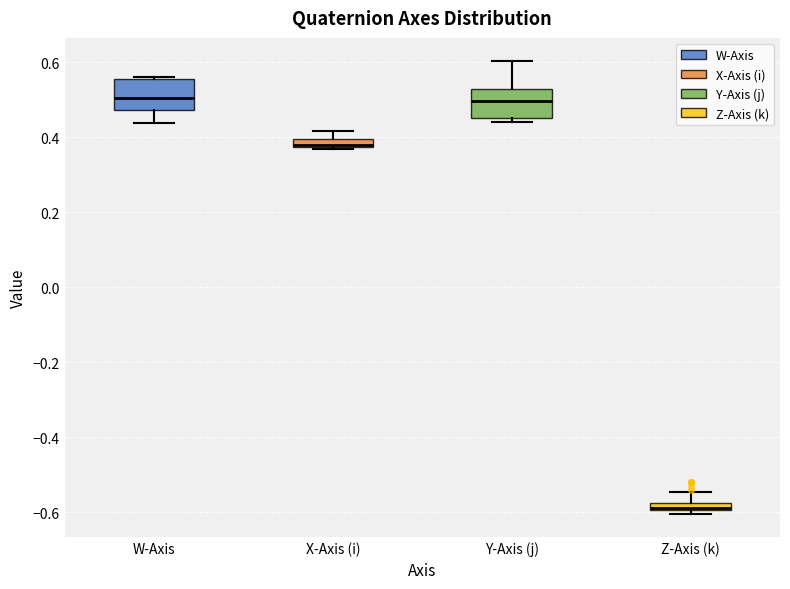

Where does the upper whisker of the box for Y-Axis (j) end on the y-axis? The values are not printed on the chart, so give them approximately, as read against the axis.

0.60